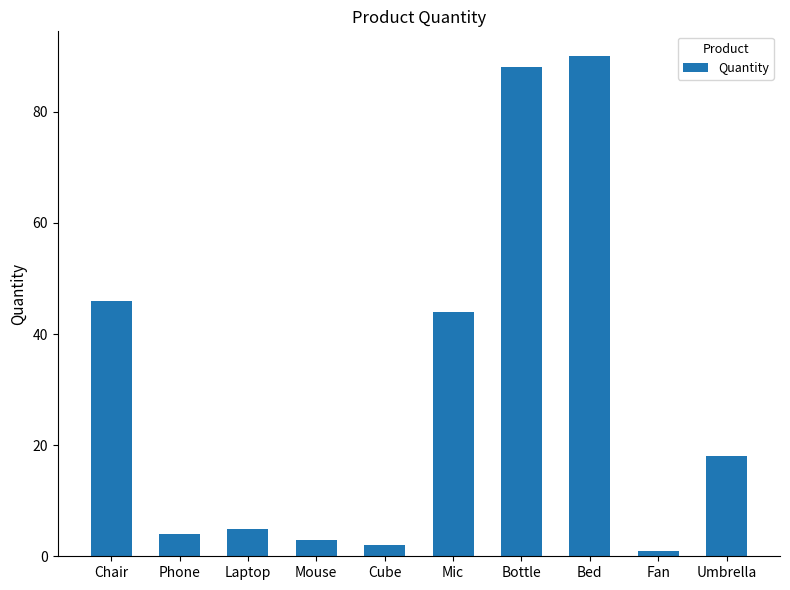

At which label does the data first exceed 18?

Chair